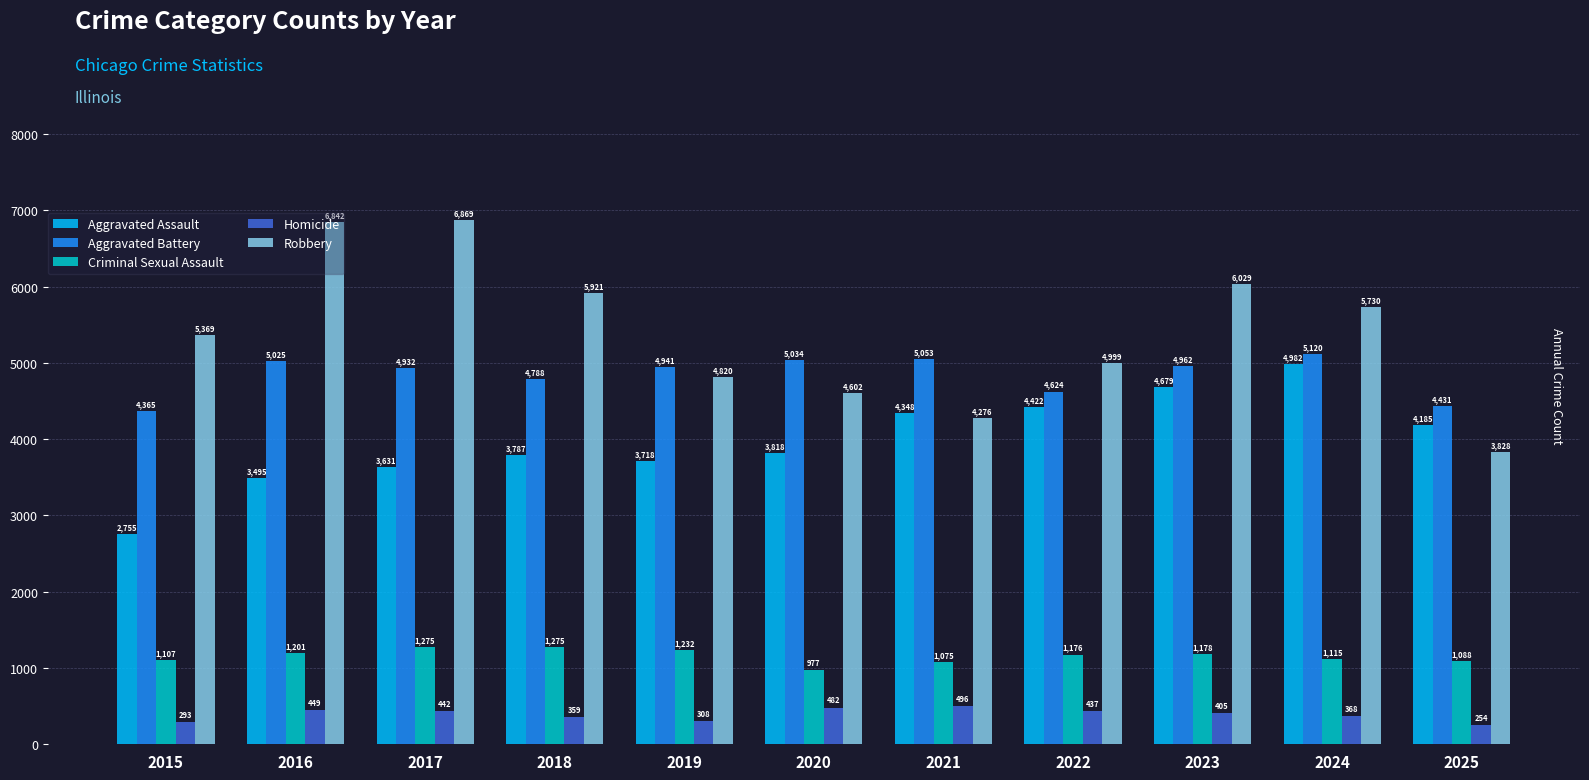

What is the value of the Aggravated Assault bar at the 7th from the left?

4348